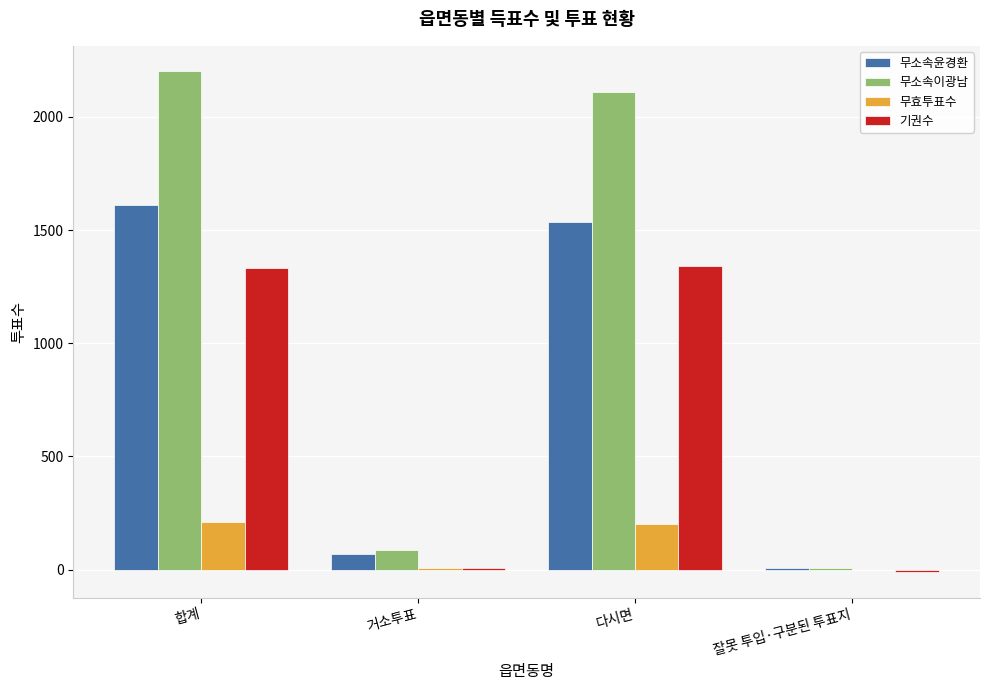

At which label is 기권수 closest to 664?

거소투표